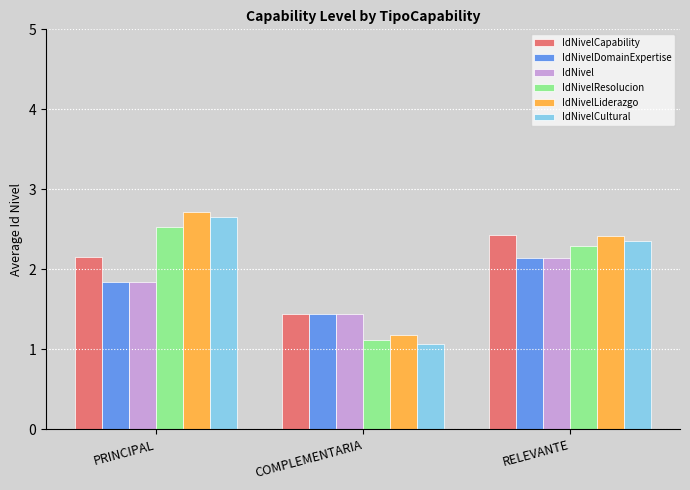

What is the sum of all IdNivelCultural values?

6.1